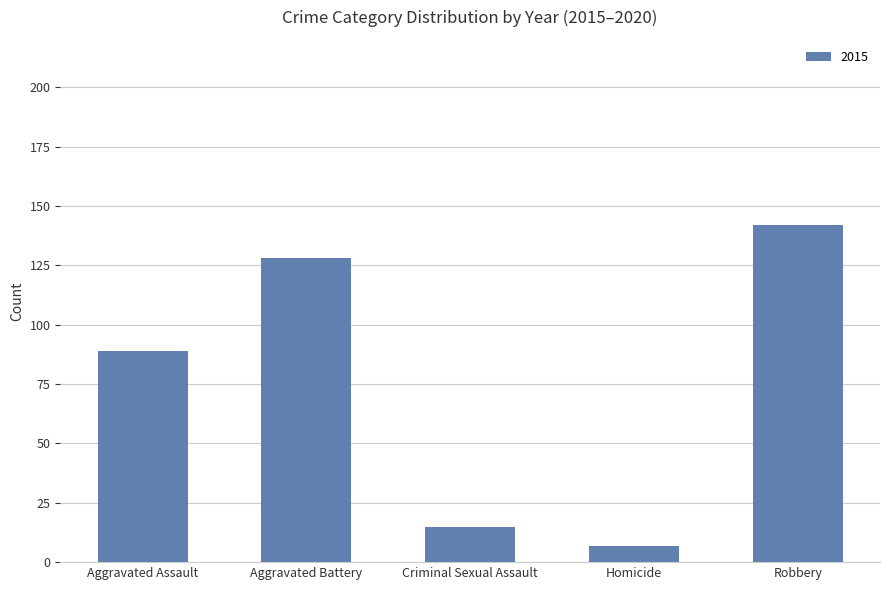

Rank the categories by value from highest to lowest.

Robbery, Aggravated Battery, Aggravated Assault, Criminal Sexual Assault, Homicide